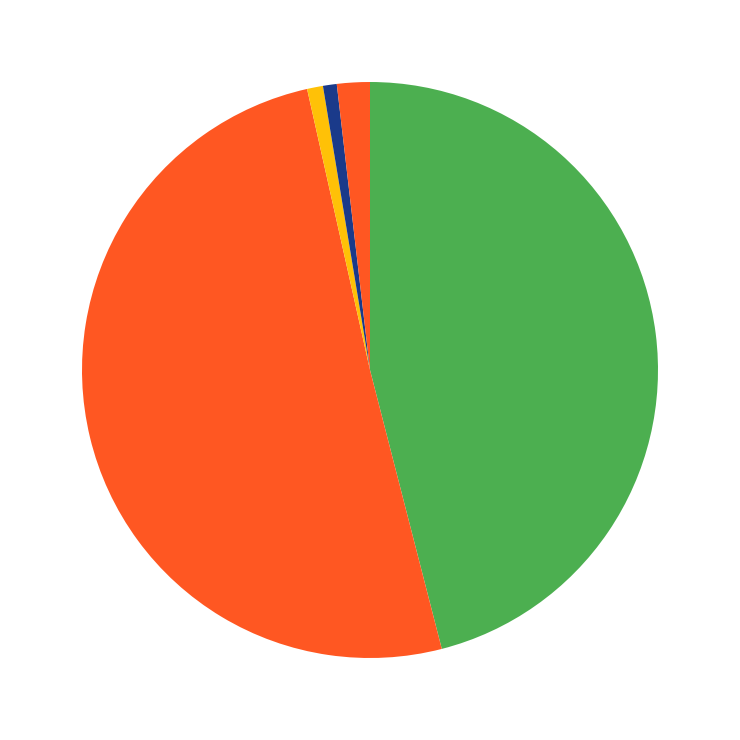

Count the number of slices in the pie.

5